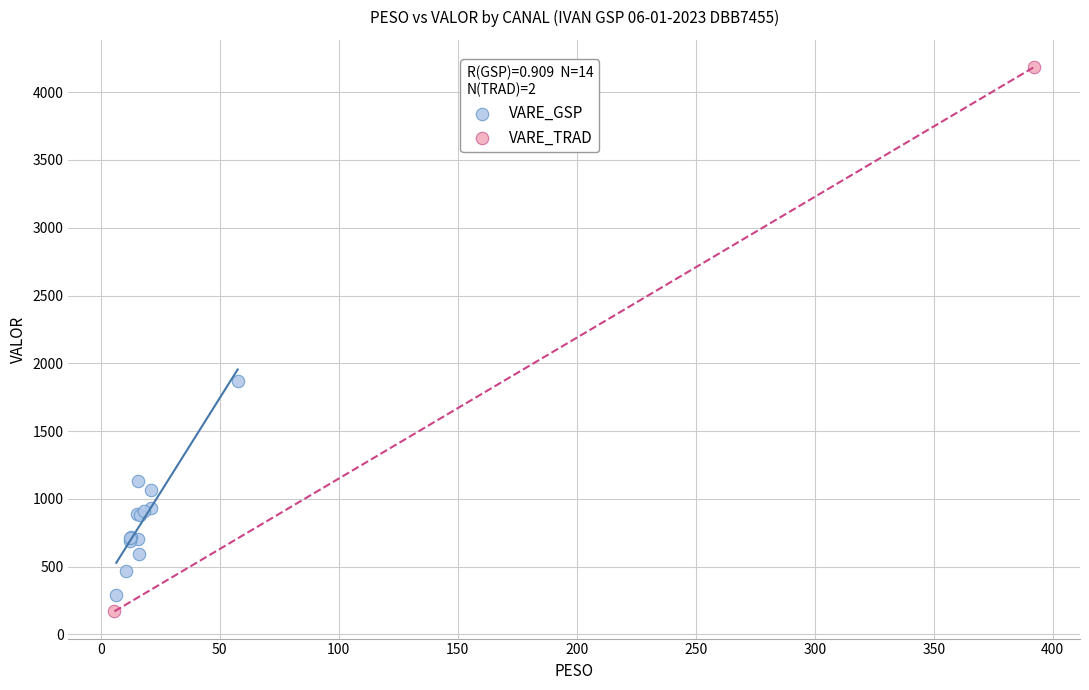

What are all the series names shown in the legend?

VARE_GSP, VARE_TRAD